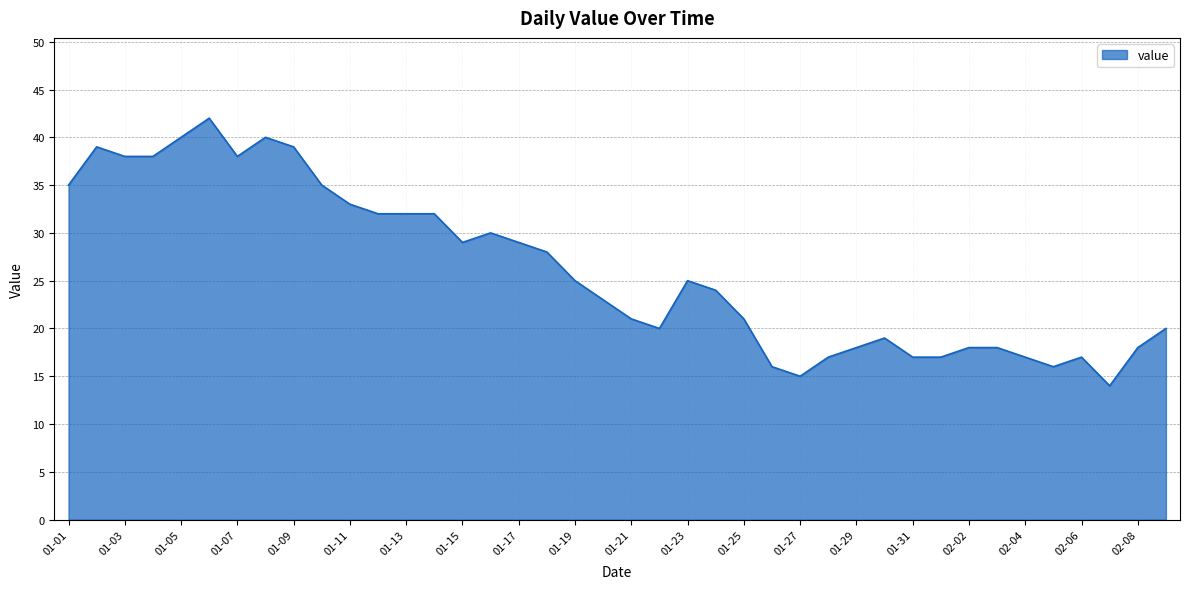

Does the chart display data point markers on the line(s)?

No